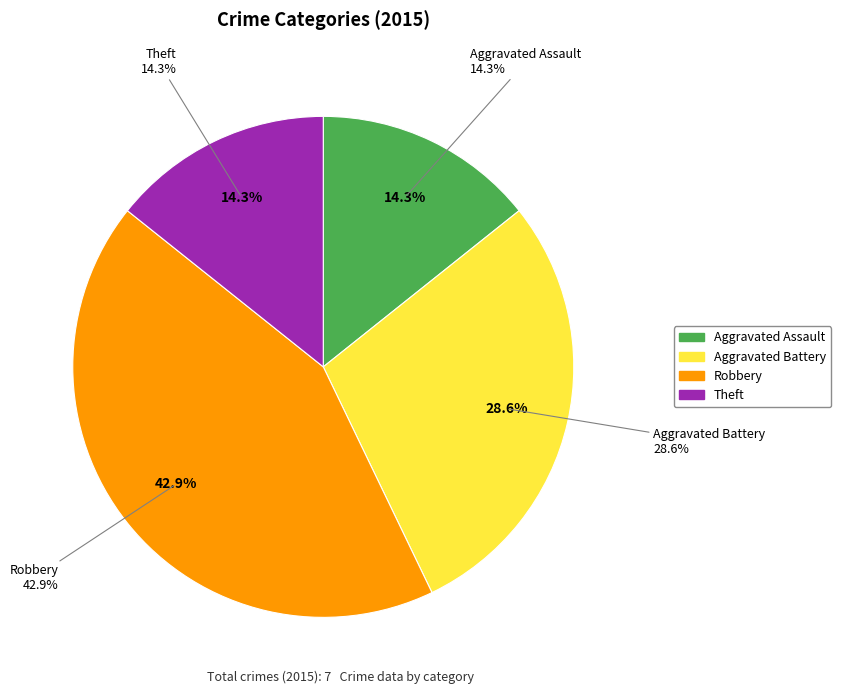

Is there any slice that represents more than half of the pie?

No